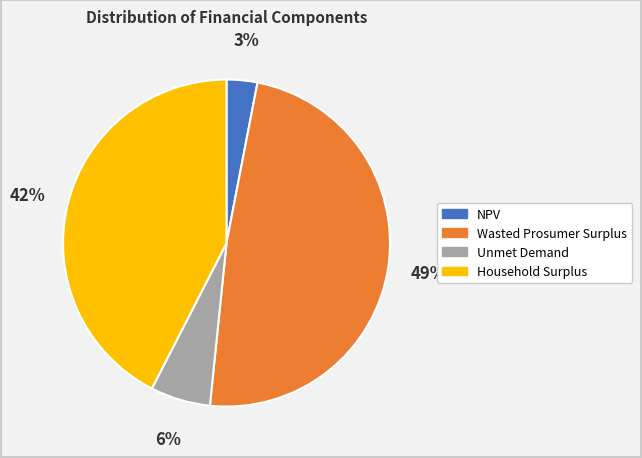

What is the smallest slice in the pie chart?

NPV